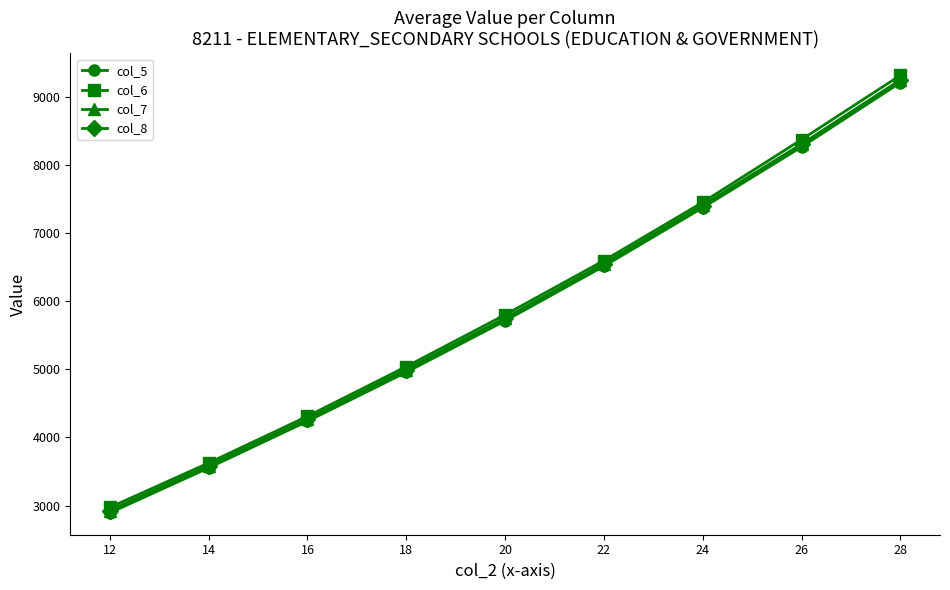

Which series changed the most between 12 and 28?

col_6